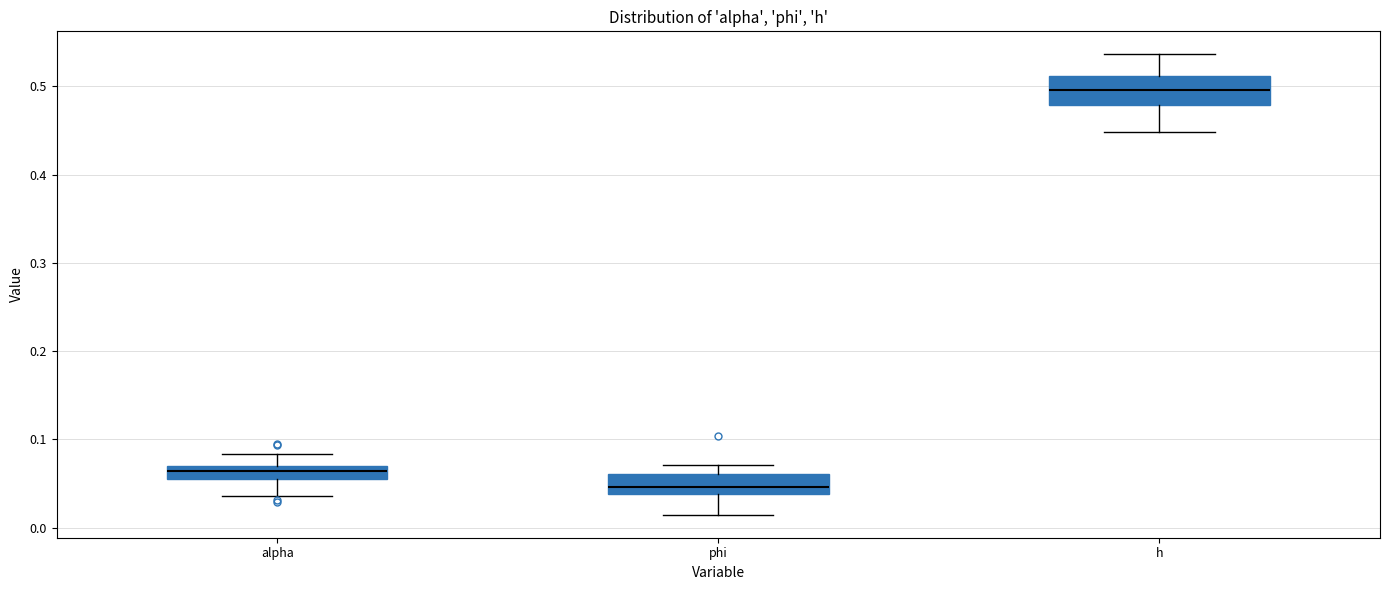

Which box has the lowest median line?

phi